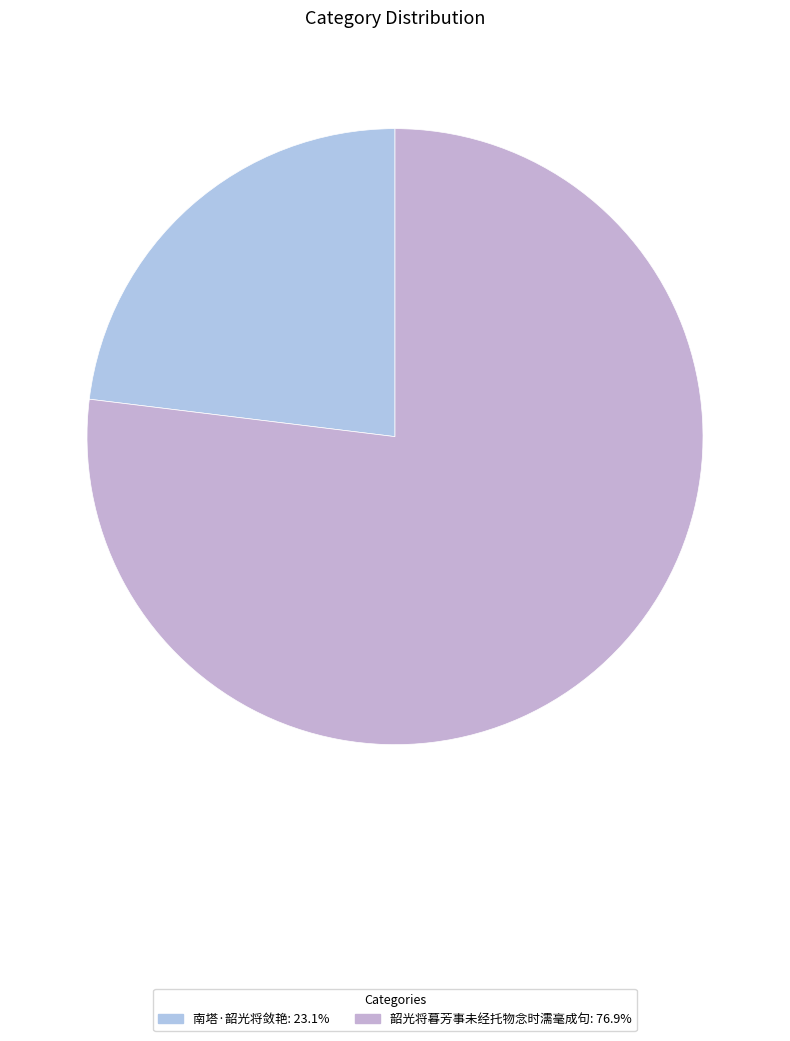

Which slice represents more than half of the pie?

韶光将暮芳事未经托物念时濡毫成句